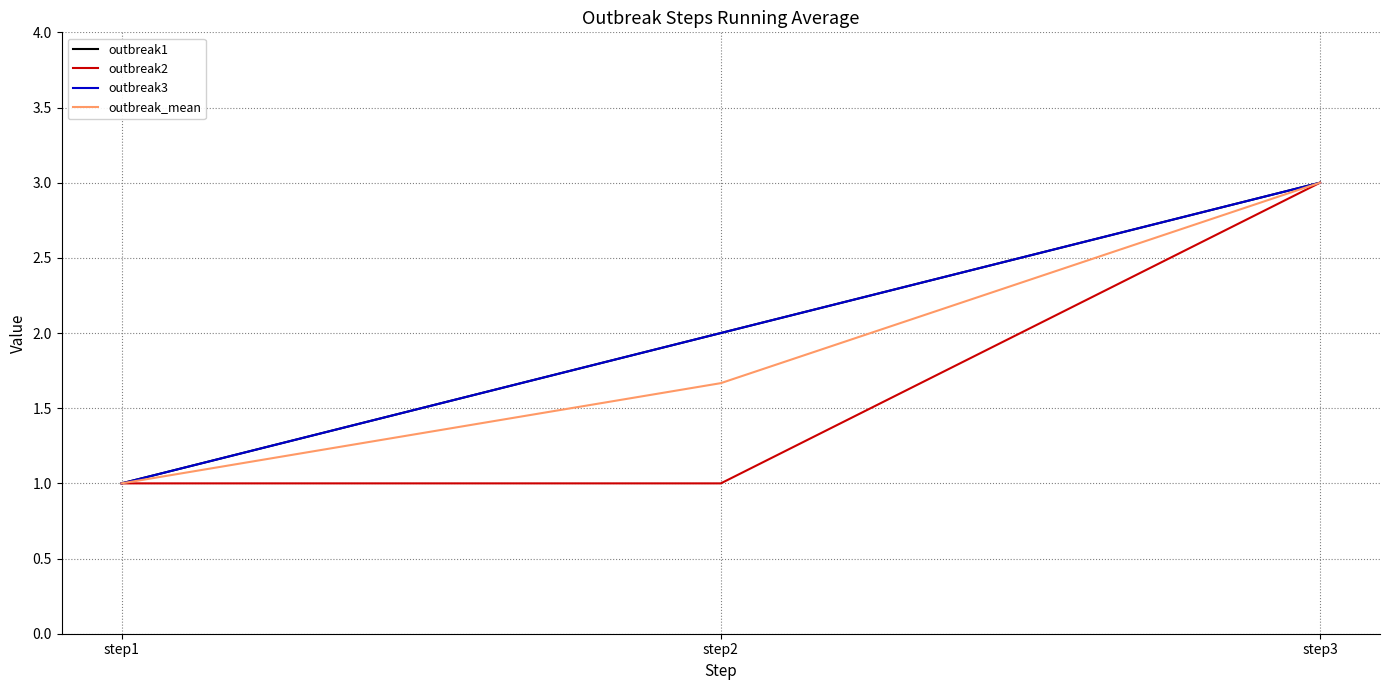

Is this an area chart (filled region under the line)?

No